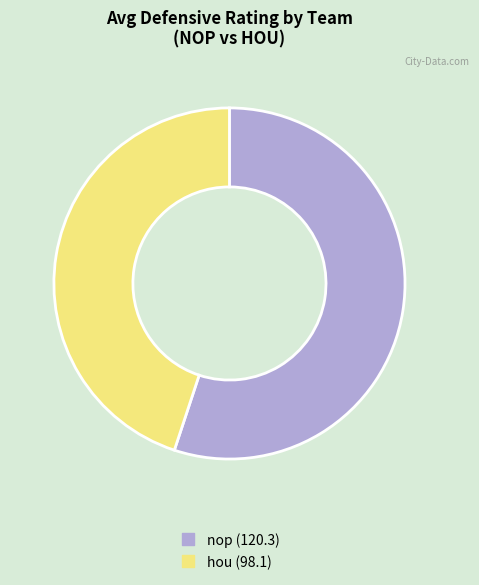

Combined, do hou and nop account for over 50%?

Yes